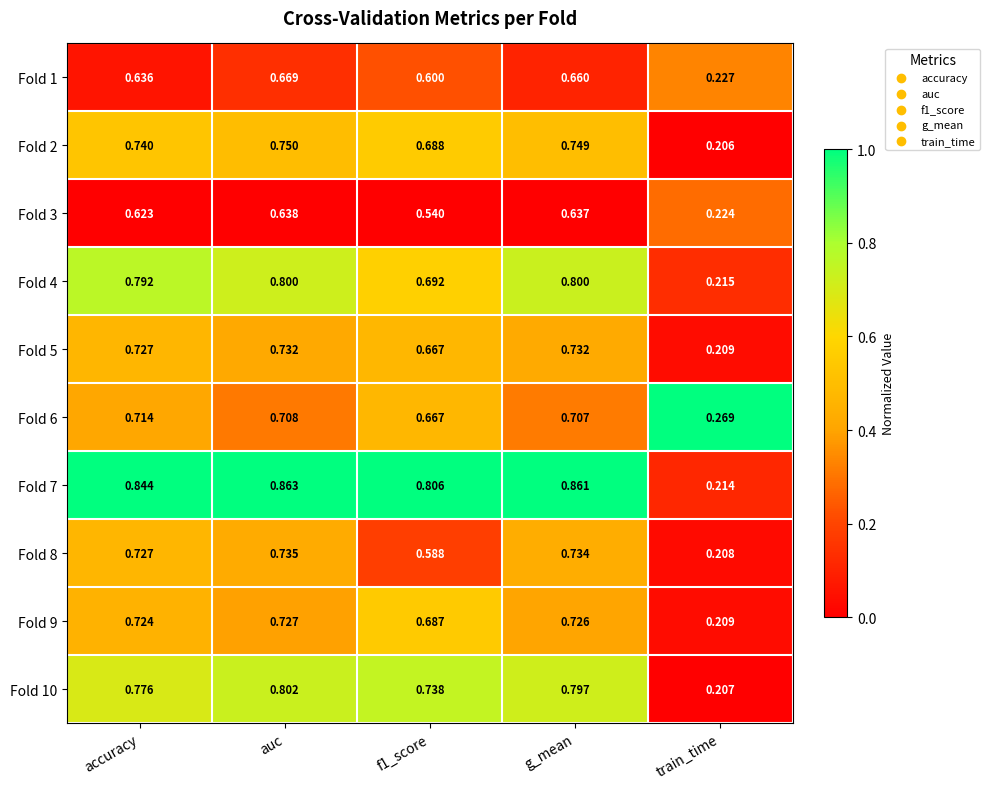

At which category is the sum across all series the highest?

auc